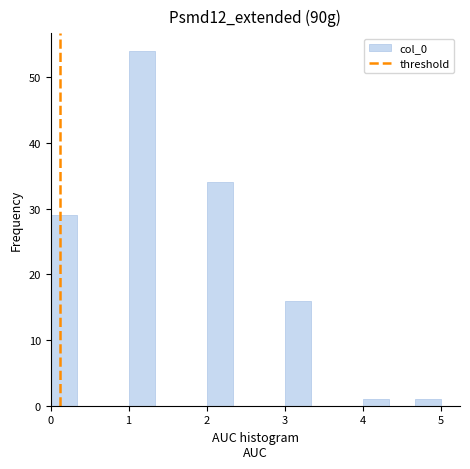

Read against the x-axis, roughly where is the centre of the tallest bar?

1.2